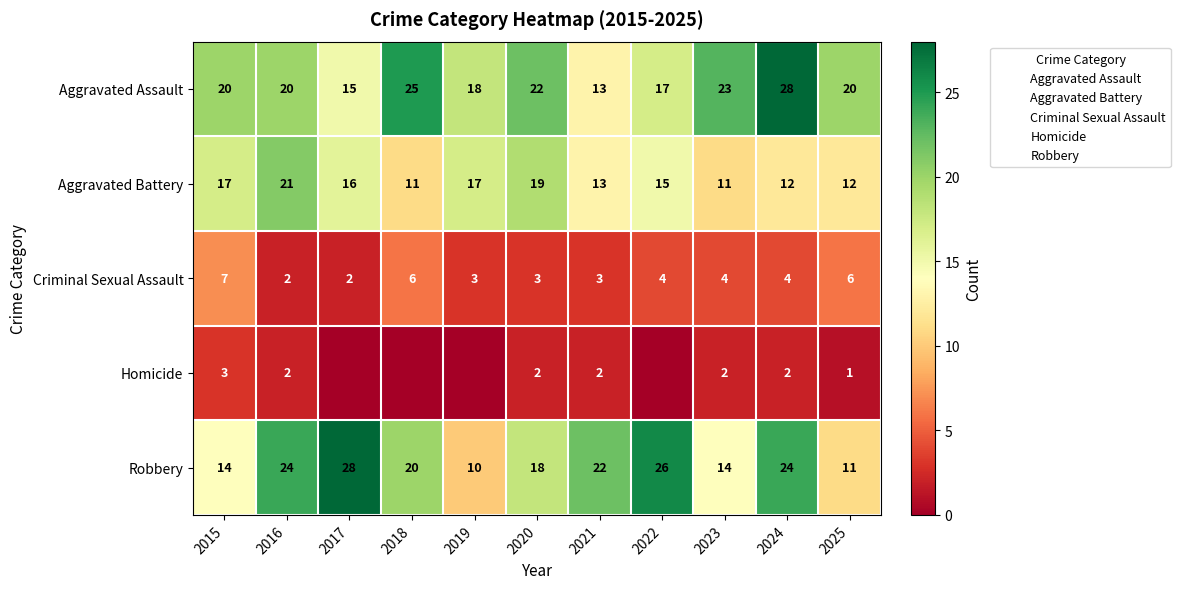

At which category does the chart reach its peak across all series?

2024